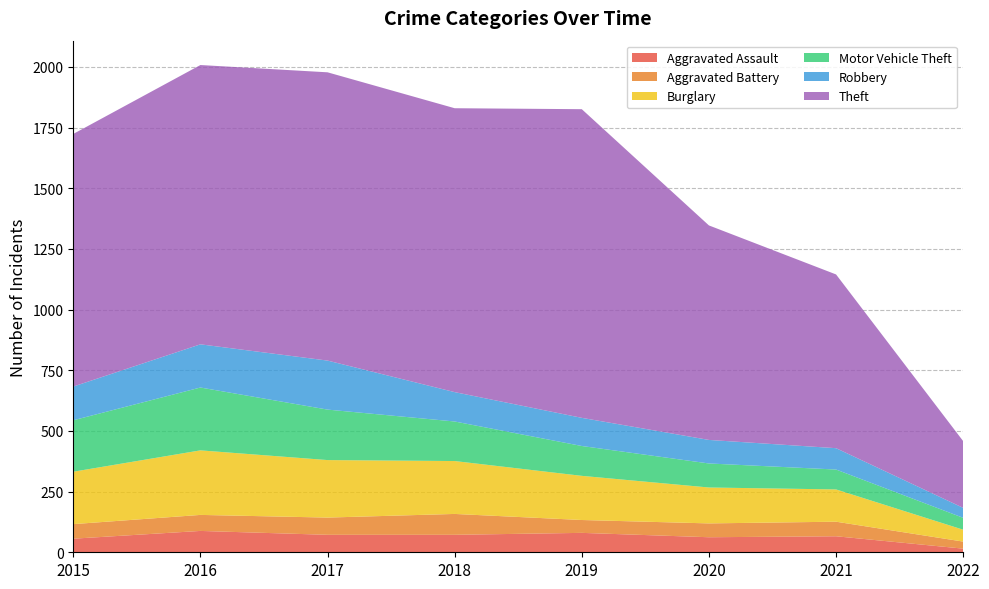

Reading left to right, list all the values displayed in this chart.

Aggravated Assault: 56	88	72	72	80	62	66	15
Aggravated Battery: 60	66	71	86	53	57	60	29
Burglary: 216	266	237	218	182	148	133	49
Motor Vehicle Theft: 212	259	208	163	123	99	82	49
Robbery: 139	178	202	121	116	97	88	41
Theft: 1041	1151	1188	1170	1272	884	716	275